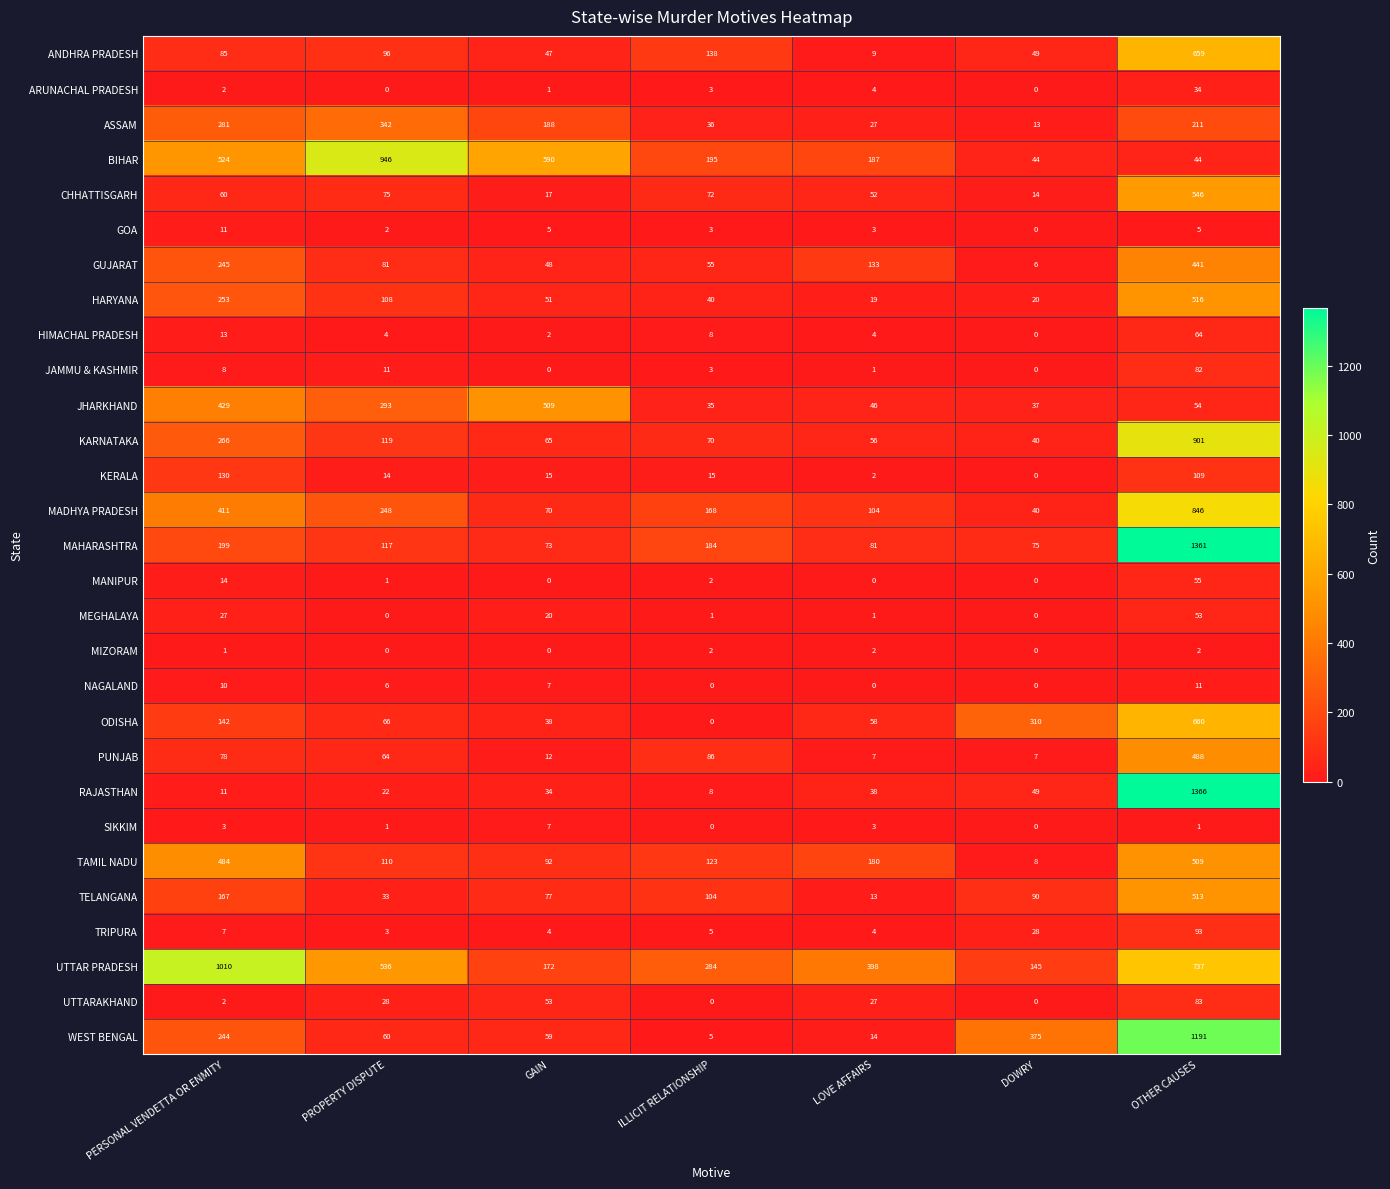

The value of MIZORAM at OTHER CAUSES is 3. True or false?

False